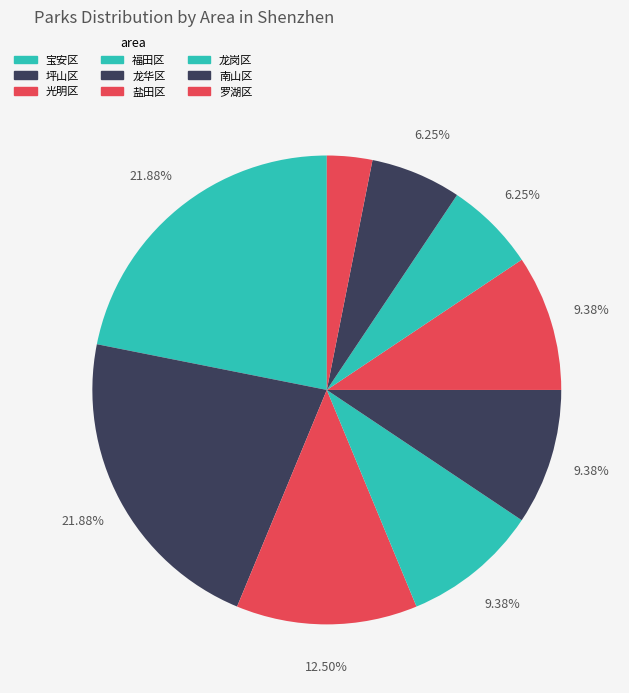

Rank the categories by value from highest to lowest.

宝安区, 坪山区, 光明区, 福田区, 龙华区, 盐田区, 龙岗区, 南山区, 罗湖区